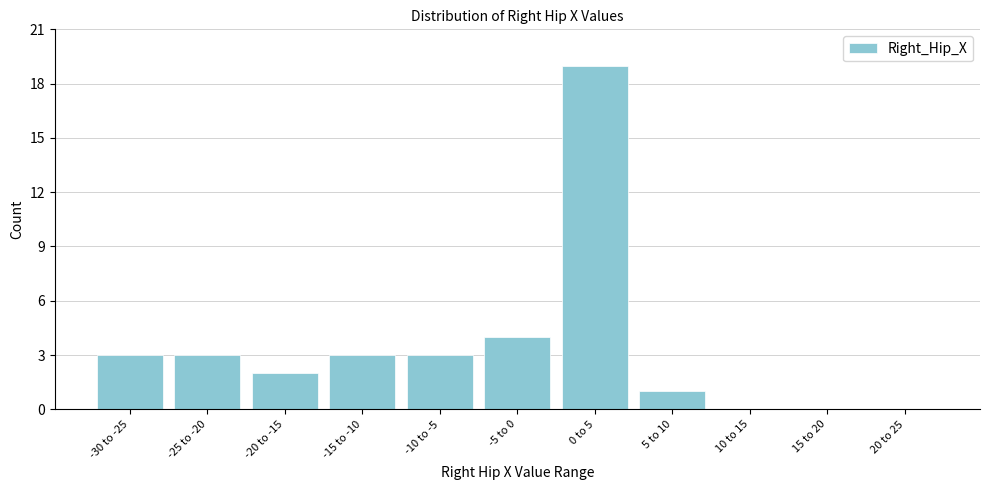

Reading left to right, what are all the values shown in this chart?

-30 to -25=3	-25 to -20=3	-20 to -15=2	-15 to -10=3	-10 to -5=3	-5 to 0=4	0 to 5=19	5 to 10=1	10 to 15=0	15 to 20=0	20 to 25=0